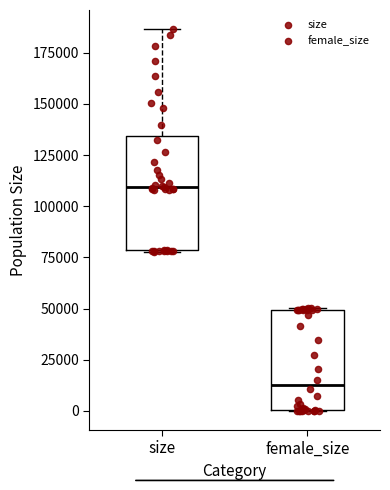

Which box's median line is the lowest?

female_size